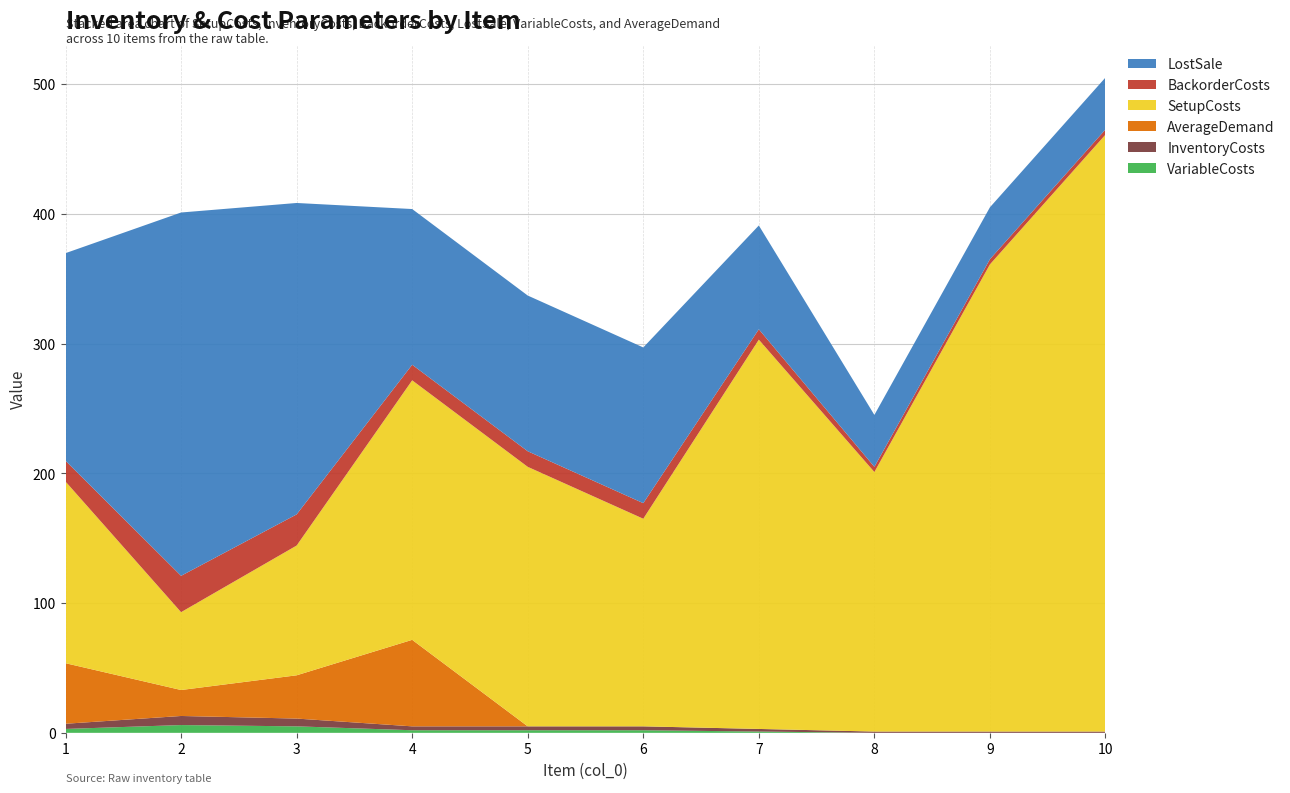

Reading left to right, list all the values displayed in this chart.

VariableCosts: 1=3.0	2=6.0	3=5.0	4=2.0	5=2.0	6=2.0	7=1.0	8=0.0	9=0.0	10=0.0
InventoryCosts: 1=4.0	2=7.0	3=6.0	4=3.0	5=3.0	6=3.0	7=2.0	8=1.0	9=1.0	10=1.0
AverageDemand: 1=46.7	2=20.0	3=33.3	4=66.7	5=0.0	6=0.0	7=0.0	8=0.0	9=0.0	10=0.0
SetupCosts: 1=140.0	2=60.0	3=100.0	4=200.0	5=200.0	6=160.0	7=300.0	8=200.0	9=360.0	10=460.0
BackorderCosts: 1=16.0	2=28.0	3=24.0	4=12.0	5=12.0	6=12.0	7=8.0	8=4.0	9=4.0	10=4.0
LostSale: 1=160.0	2=280.0	3=240.0	4=120.0	5=120.0	6=120.0	7=80.0	8=40.0	9=40.0	10=40.0